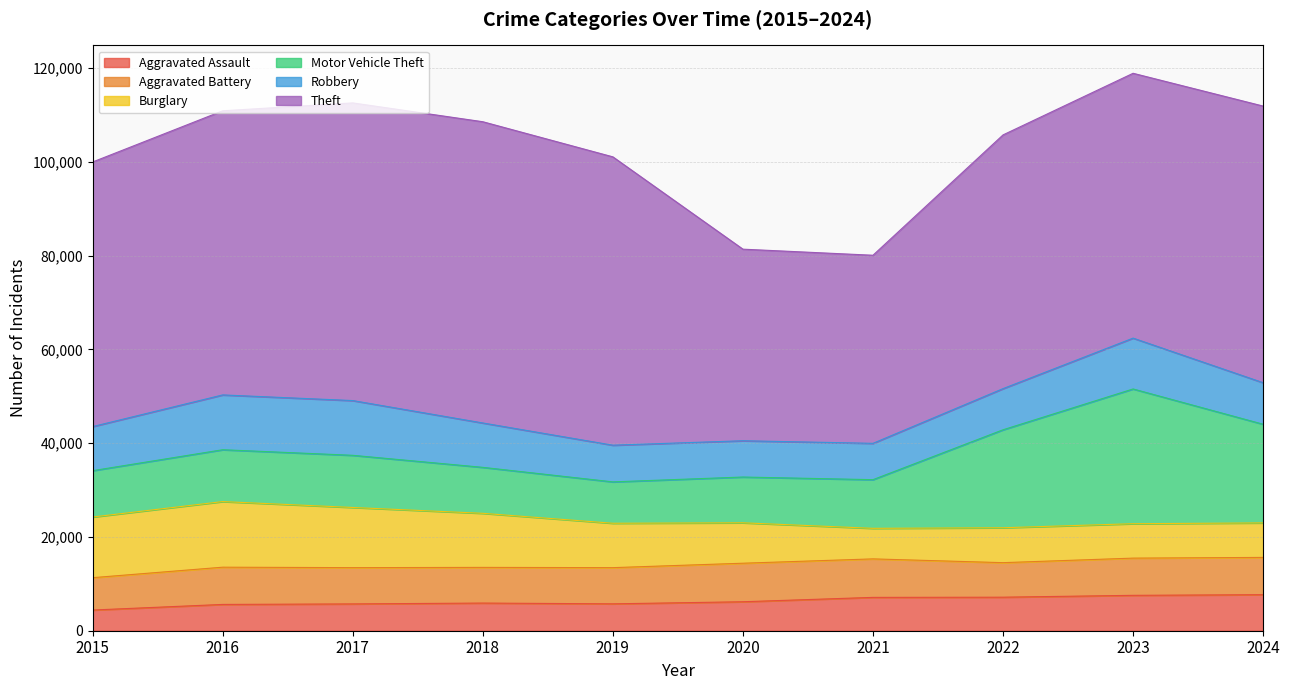

Between 2018 and 2022, which is larger?

2022